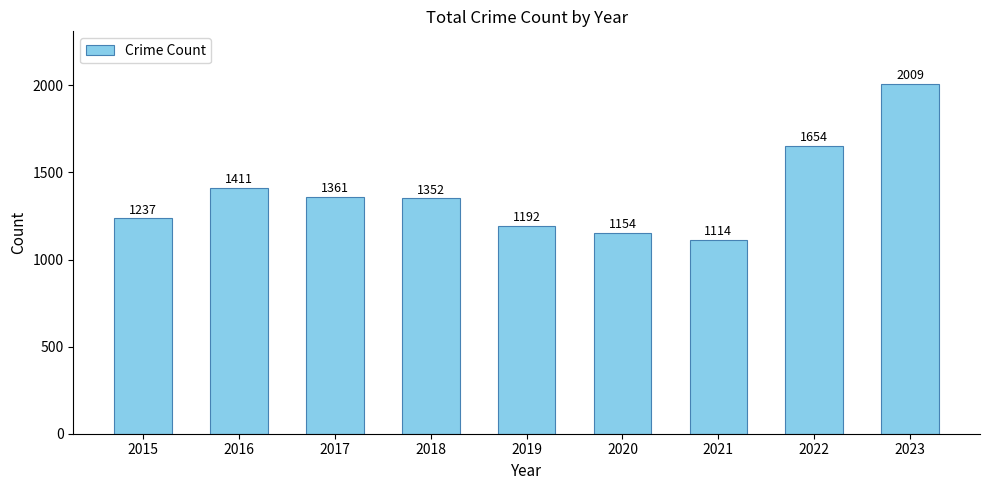

What is the sum of all values?

12484